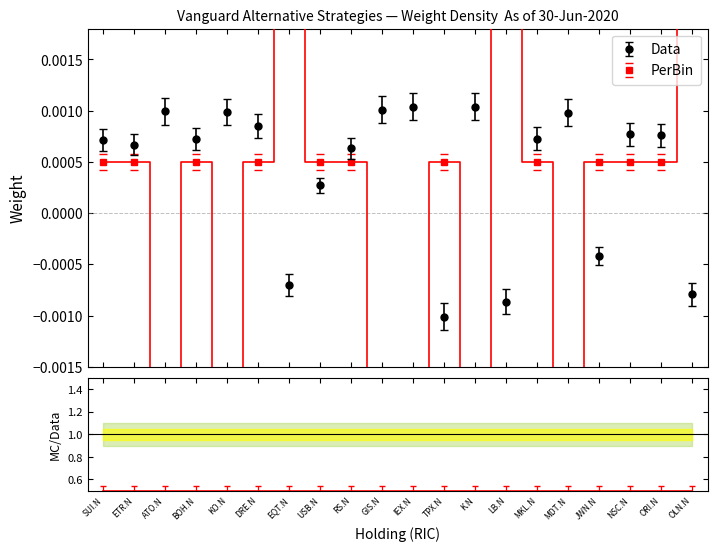

What is the label of the 15th point from the left?

MKL.N